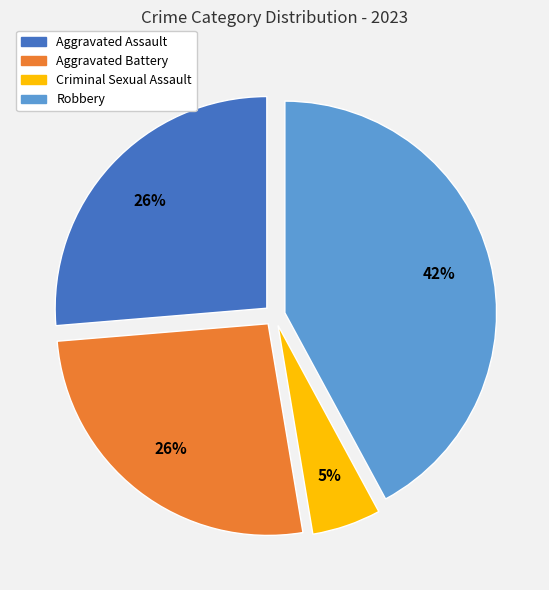

To the nearest percent, what is the difference between the largest and smallest slice percentages?

37%